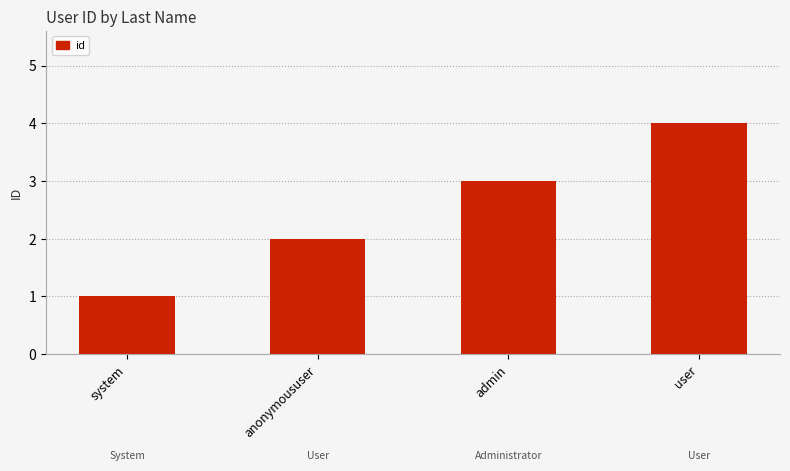

What is the sum of the values at anonymoususer and system?

3